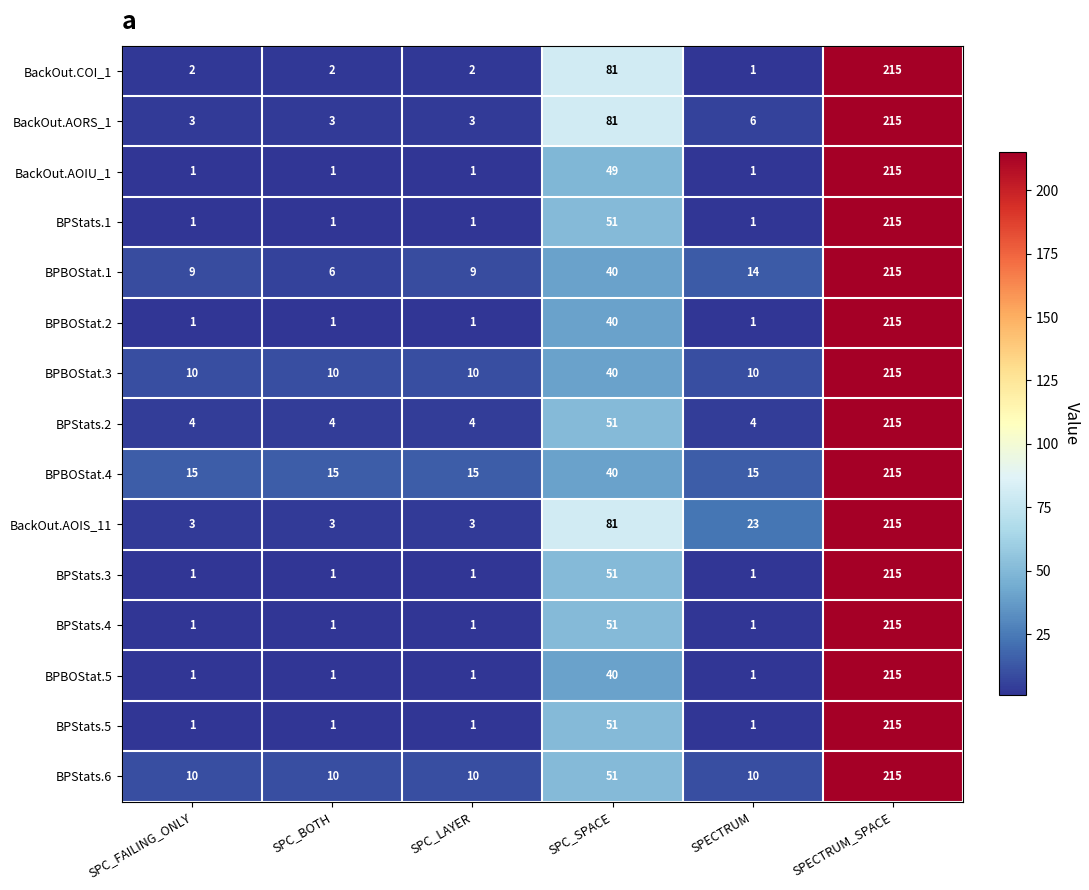

What is the average value of the BPBOStat.3 series?

49